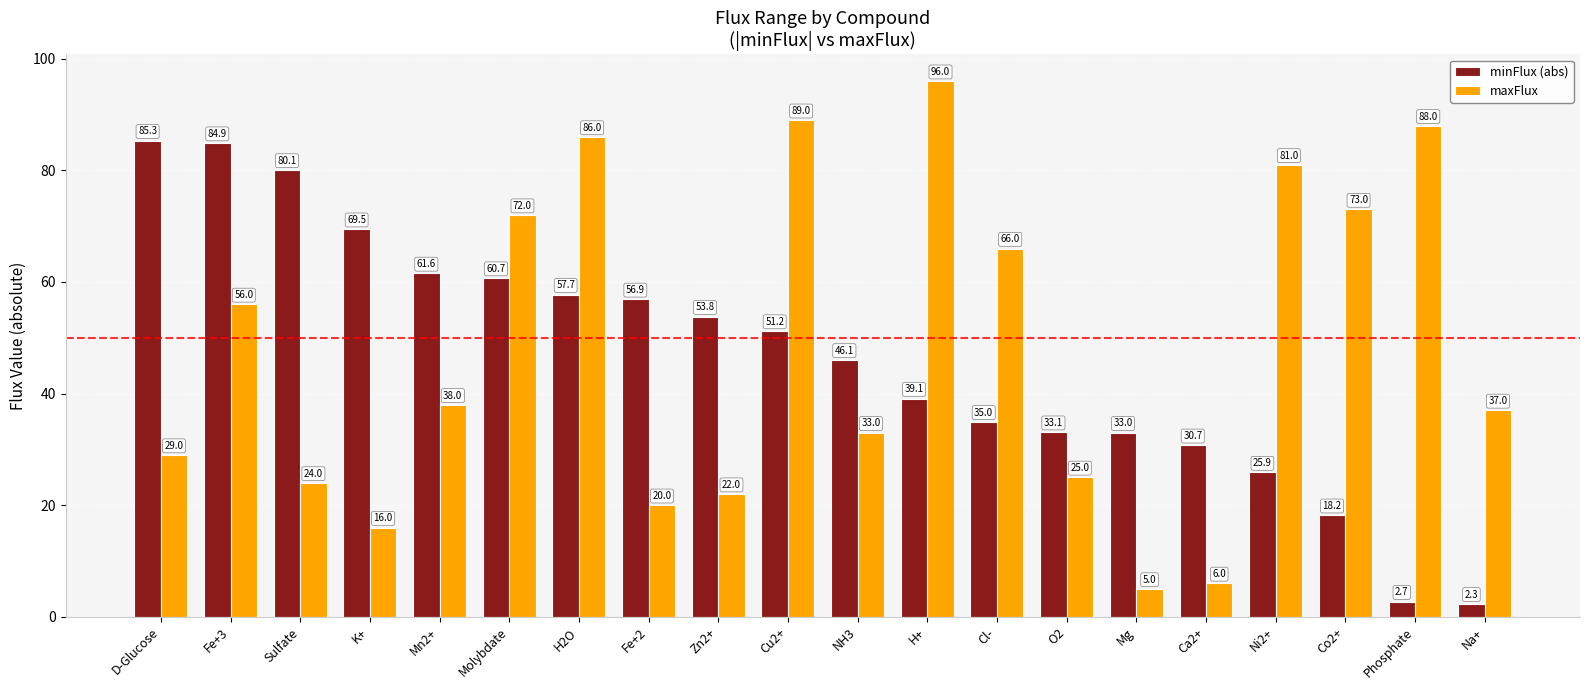

At which label does maxFlux first exceed 38?

Fe+3